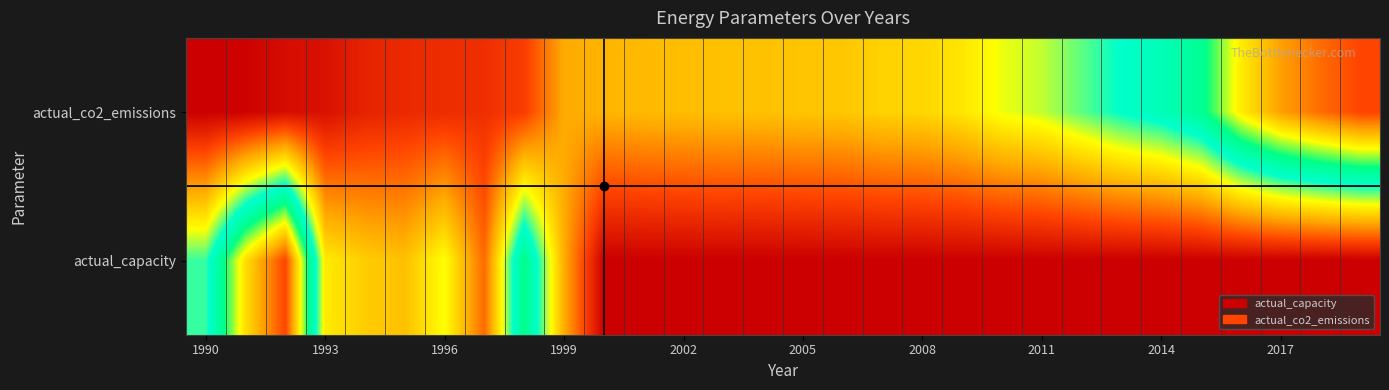

What is the maximum value shown in the chart?

1.0